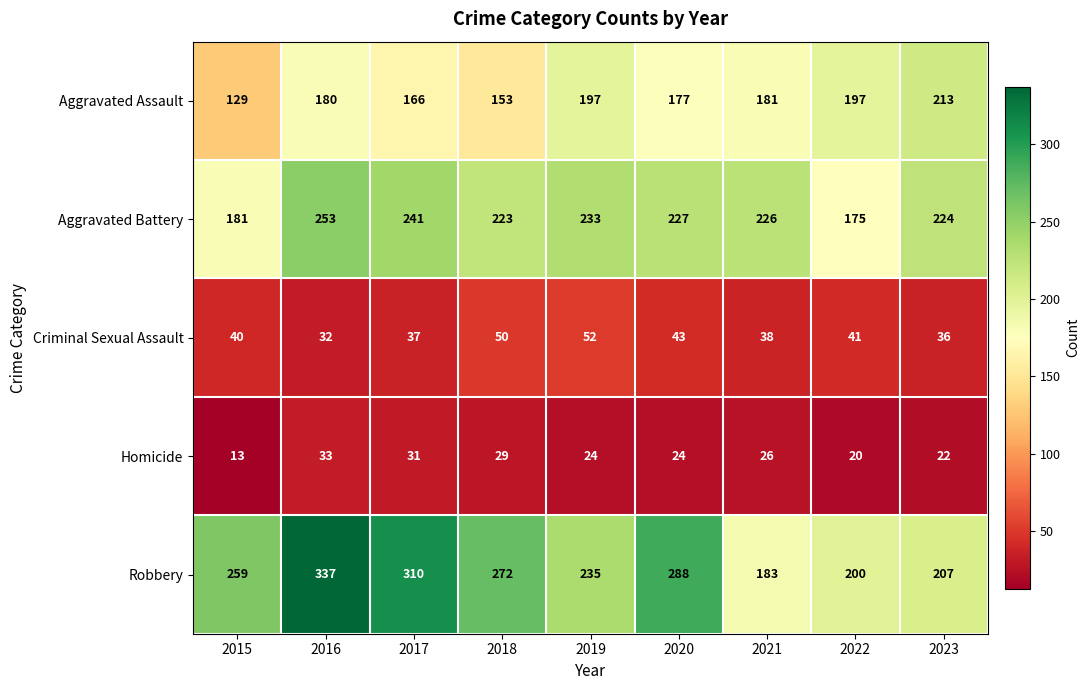

The value of Aggravated Assault at 2016 is 260. True or false?

False